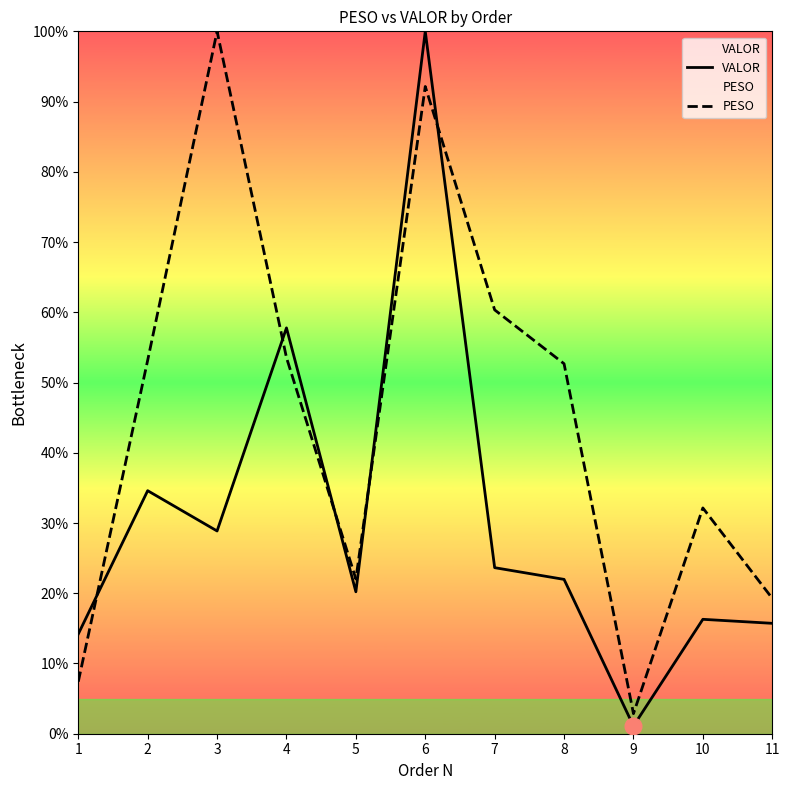

What are all the series names shown in the legend?

VALOR, PESO